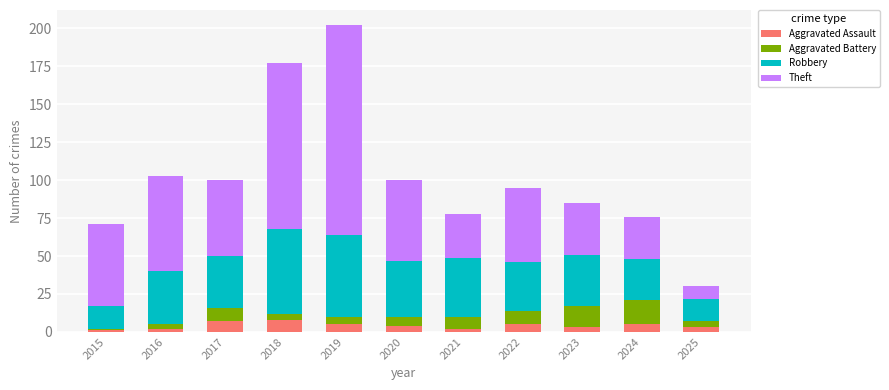

The Aggravated Assault series shows 2 at 2016. True or false?

True